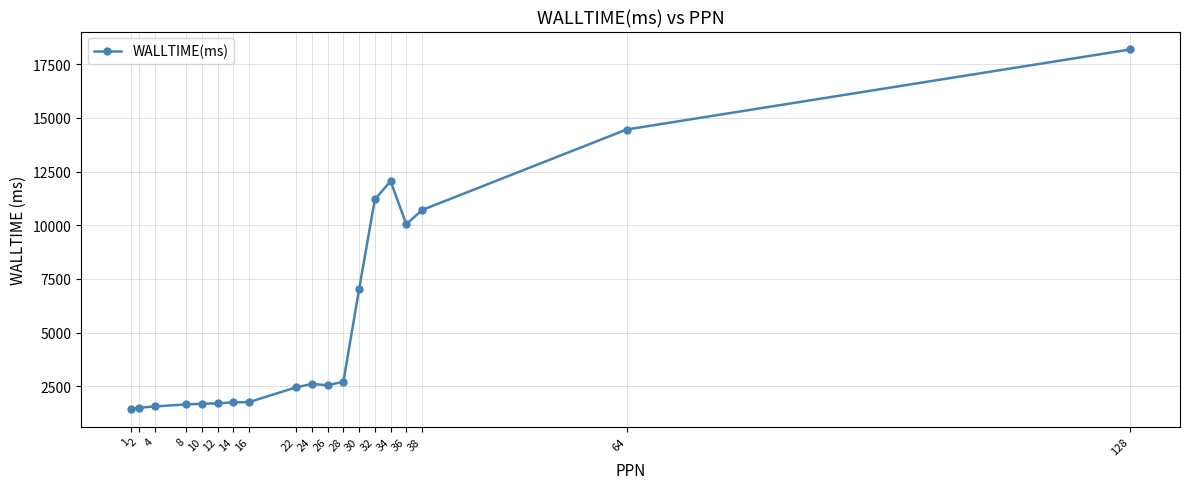

What is the value of the 15th point from the left?

12057